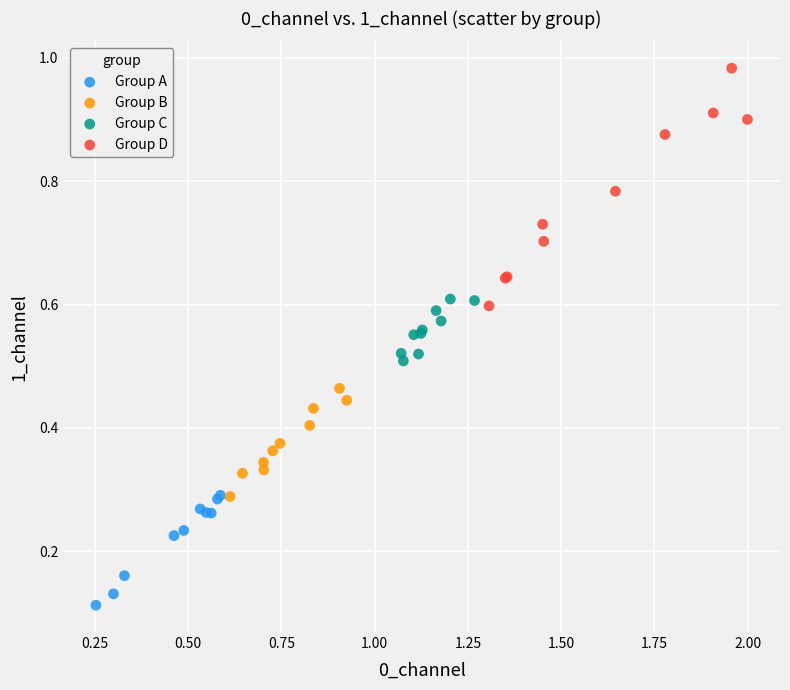

Which series has the largest Y range (max minus min)?

Group D